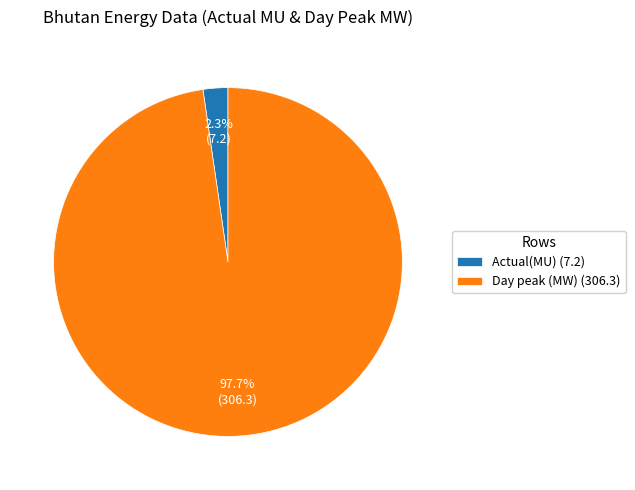

To the nearest percent, what portion does Day peak (MW) represent?

98%